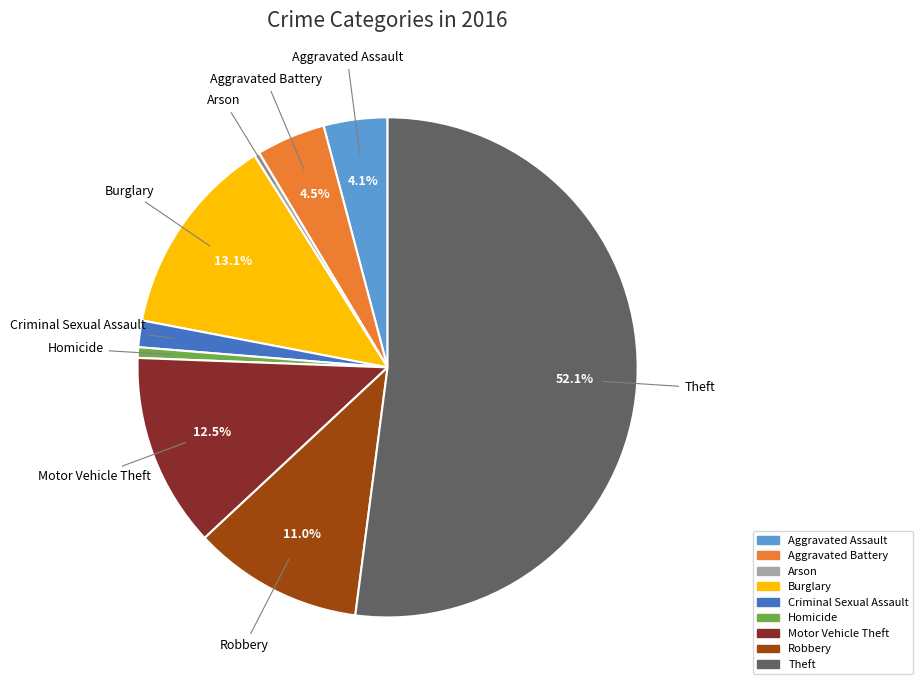

How many segments does this pie chart have?

9